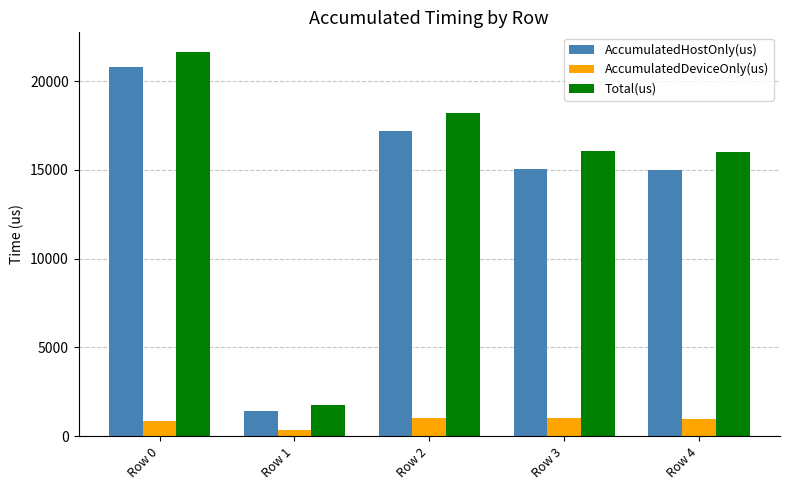

What is the value of the Total(us) bar at the 3rd from the left?

18229.0